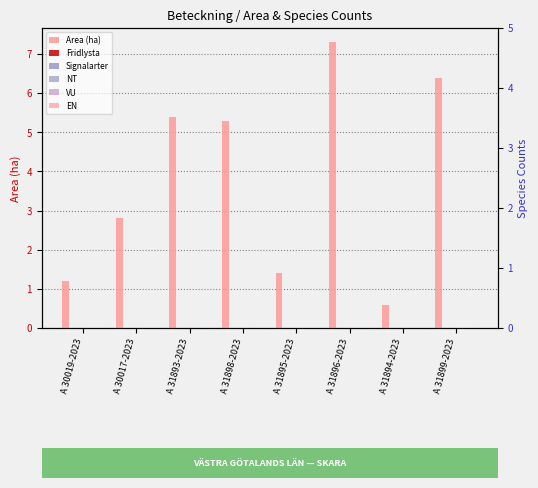

What is the maximum value shown in the chart?

7.3